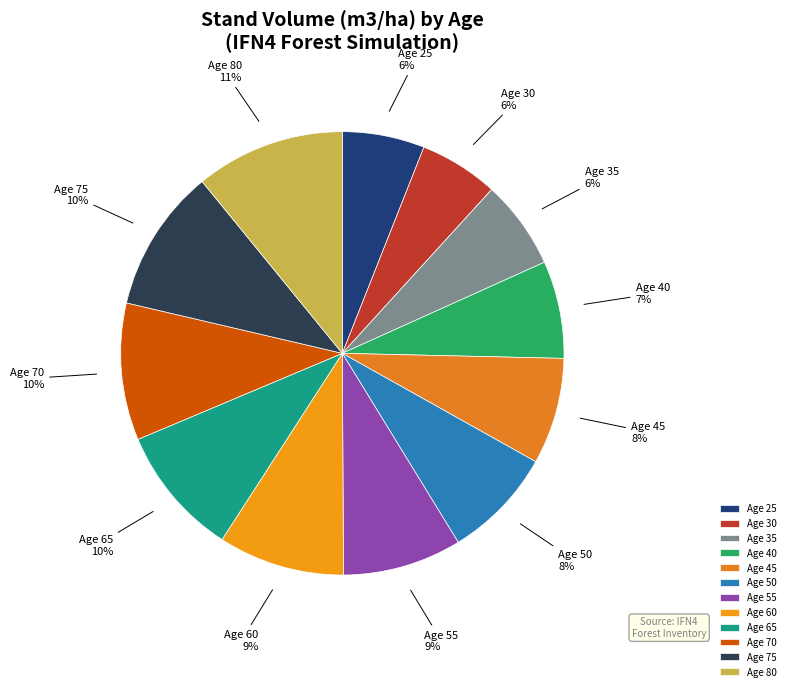

True or false: Age 40 accounts for 1% of the total.

False